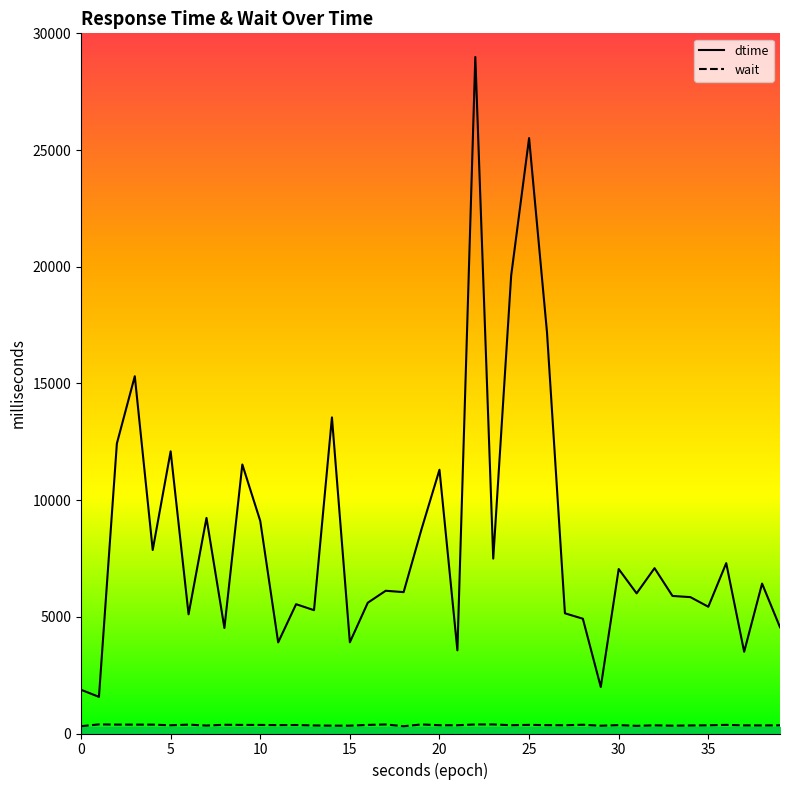

Which category has the highest value in the dtime series?

22